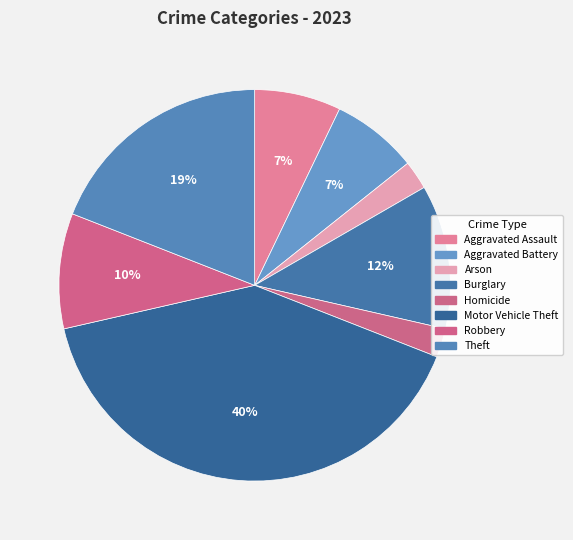

How many slices are in this pie chart?

8